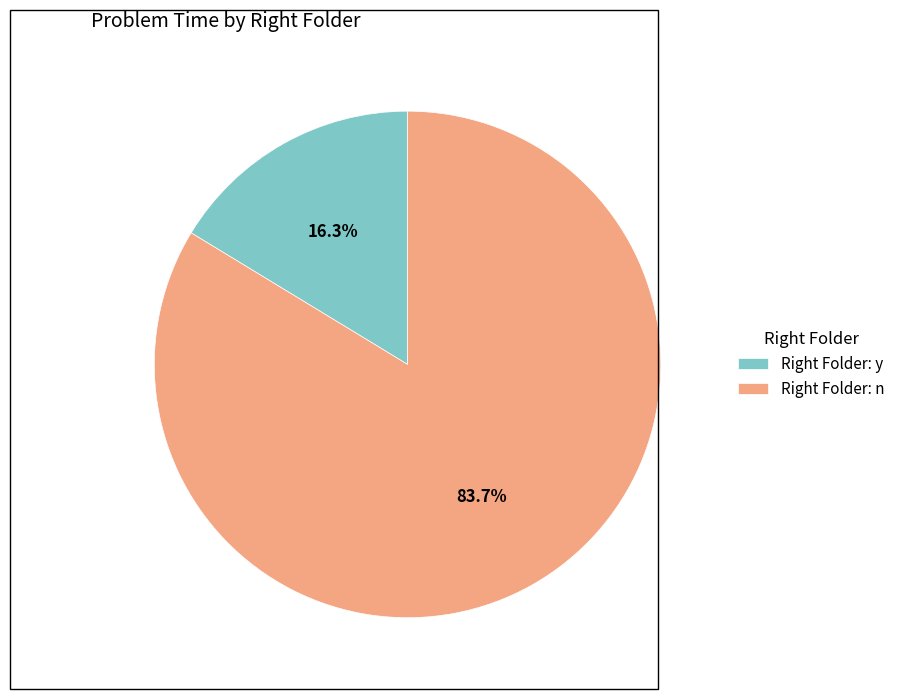

Is there any slice that represents more than half of the pie?

Yes